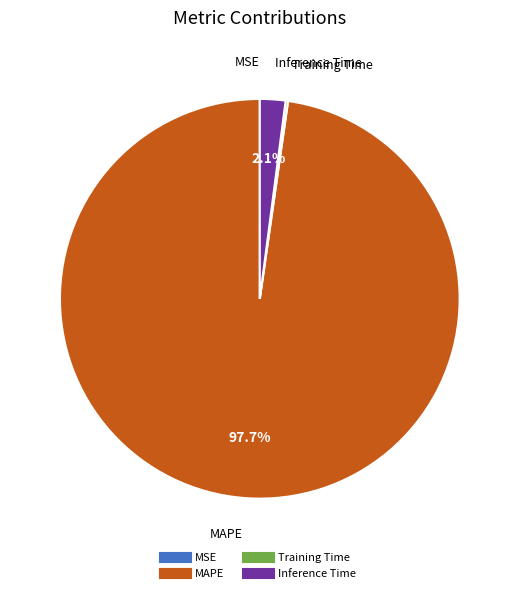

To the nearest percent, what is the difference between the Inference Time and MAPE slice percentages?

96%